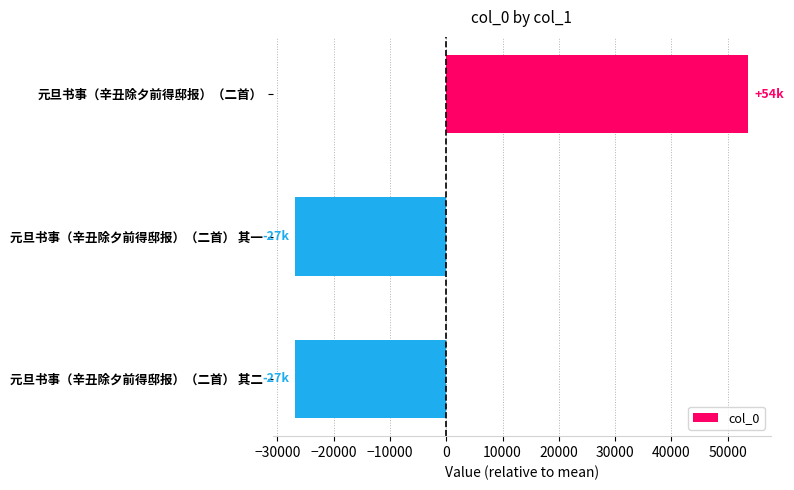

How many values are below -26828?

2